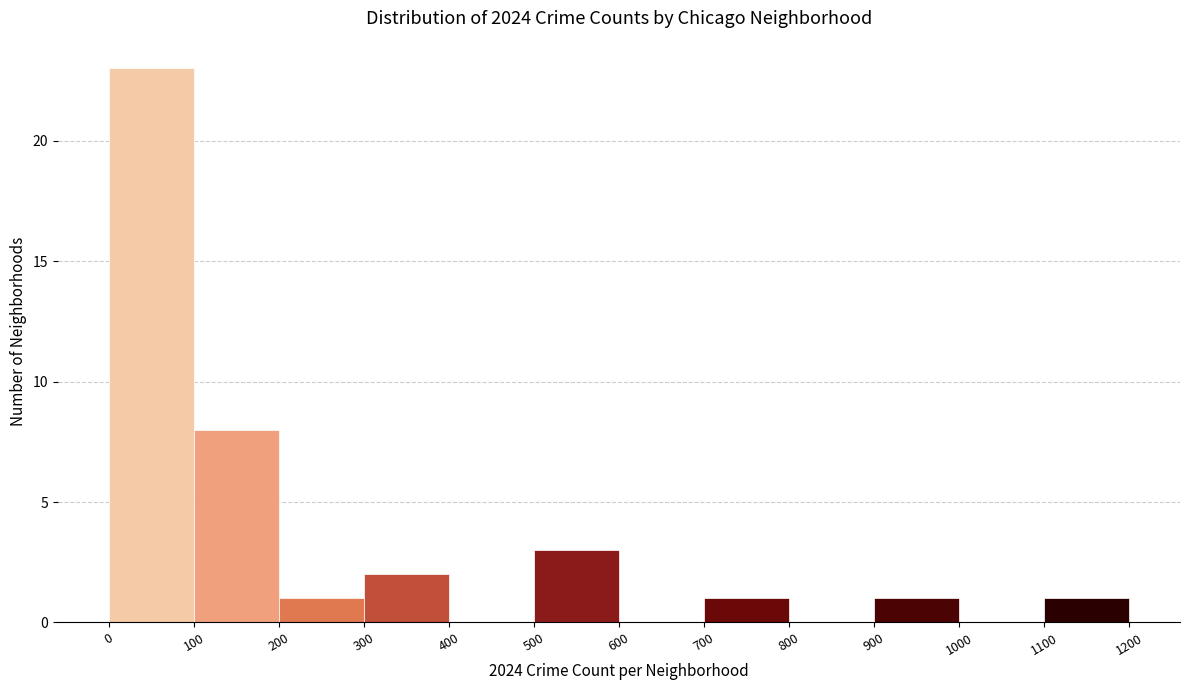

How tall is the bar that spans 300 to 400 on the x-axis? The values are not printed on the chart, so give them approximately, as read against the axis.

2